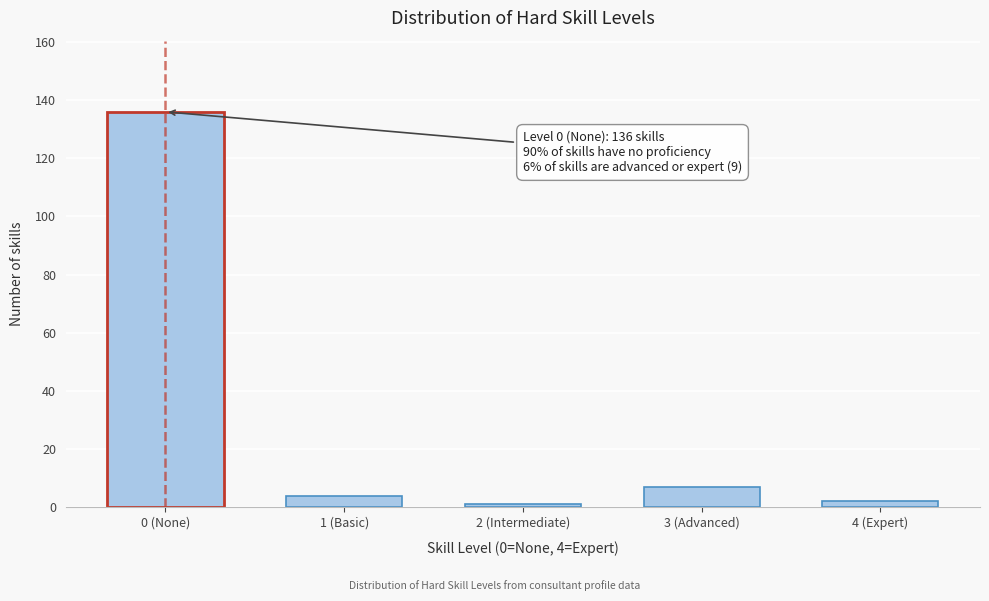

Reading left to right, list all the values displayed in this chart.

0 (None)=136	1 (Basic)=4	2 (Intermediate)=1	3 (Advanced)=7	4 (Expert)=2